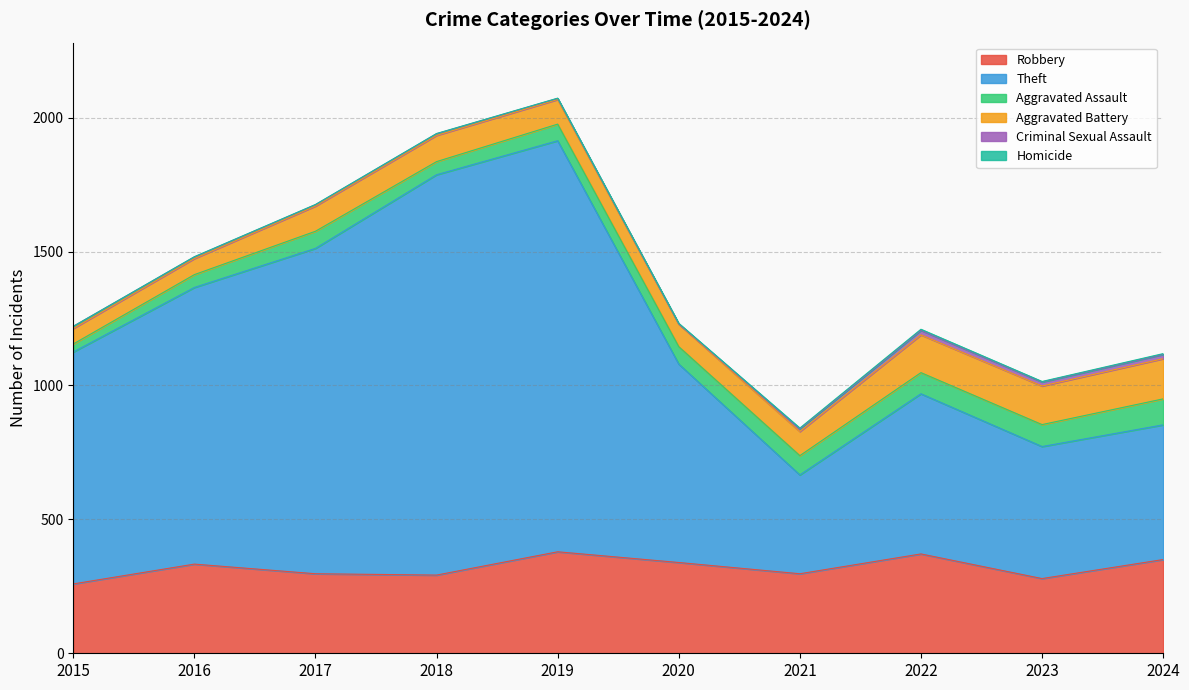

What is the greatest value displayed?

1535